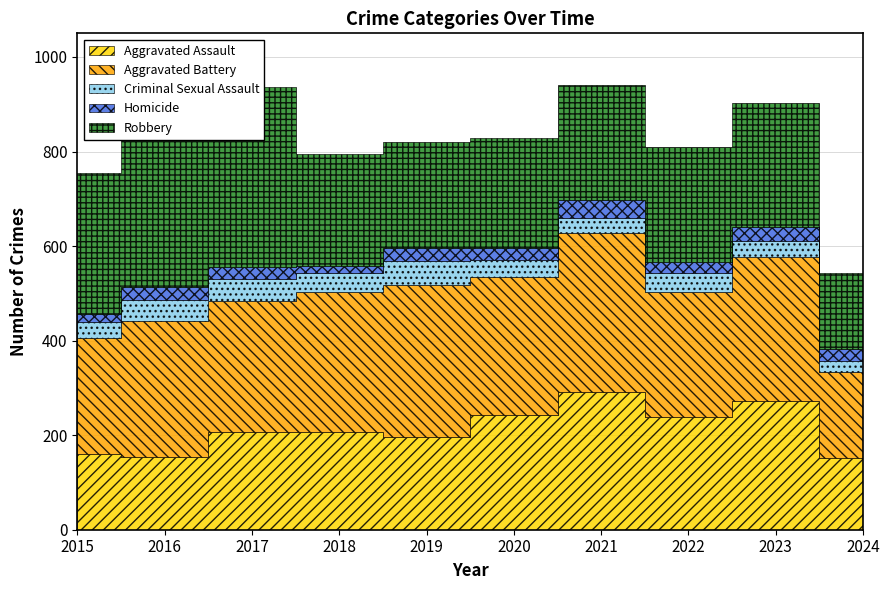

What is the total value across all series at 2023?

903